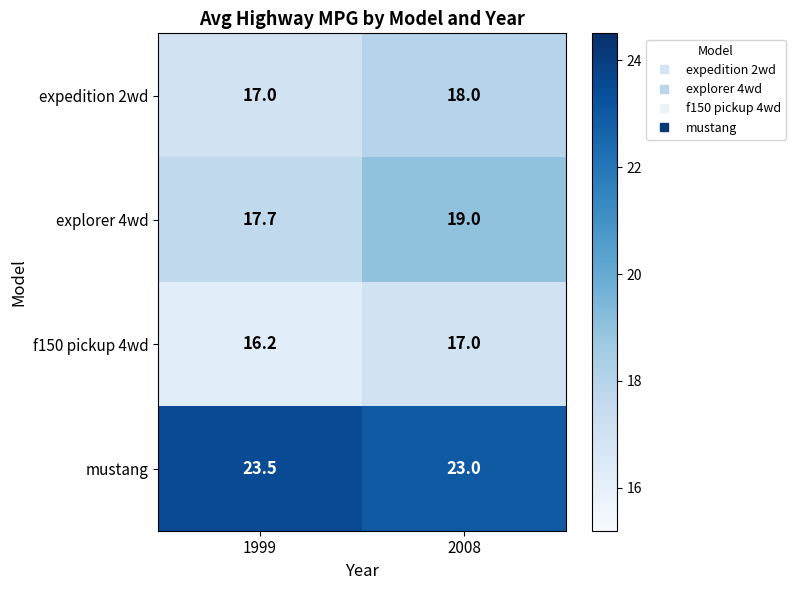

At 1999, list the series in order from largest to smallest.

mustang, explorer 4wd, expedition 2wd, f150 pickup 4wd